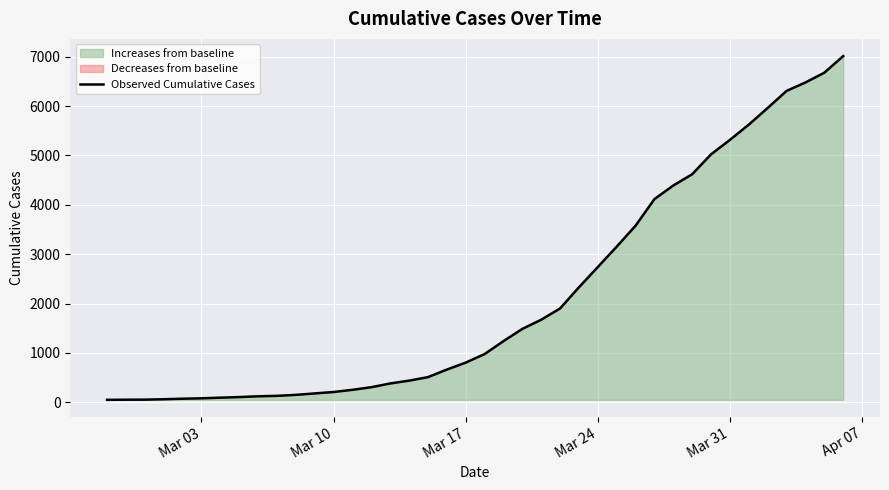

What is the maximum value for Observed Cumulative Cases?

7013